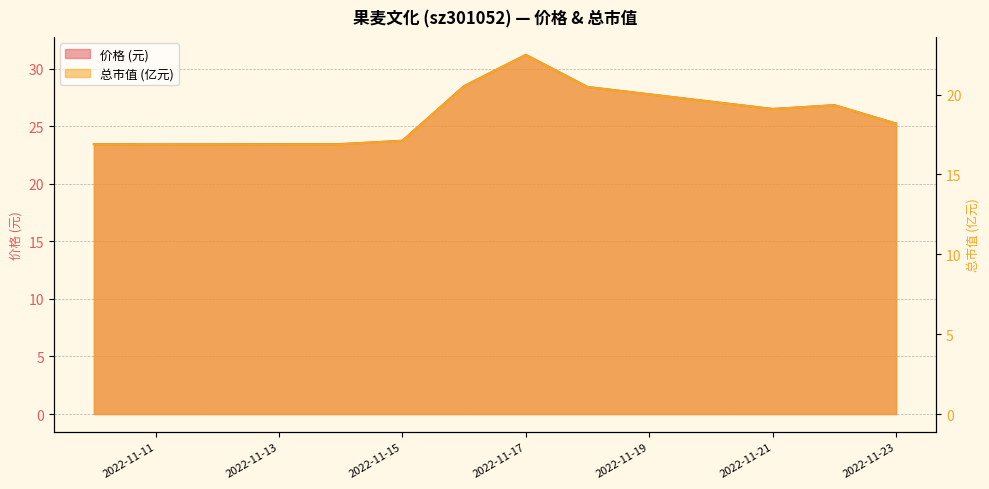

List the series in order of their peak value, highest first.

价格, 总市值(亿元)